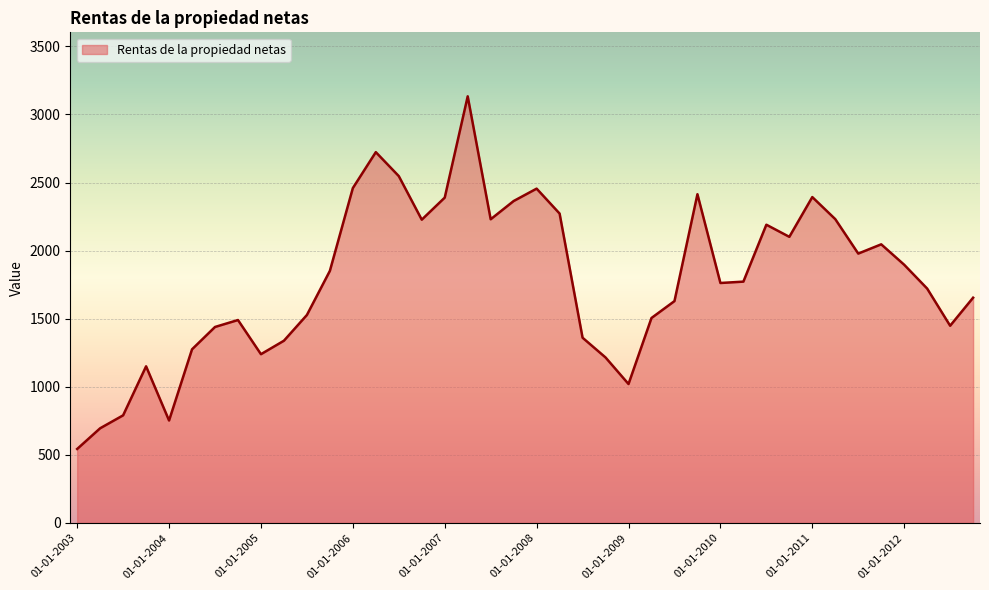

What is the difference between the maximum and second lowest values?

2438